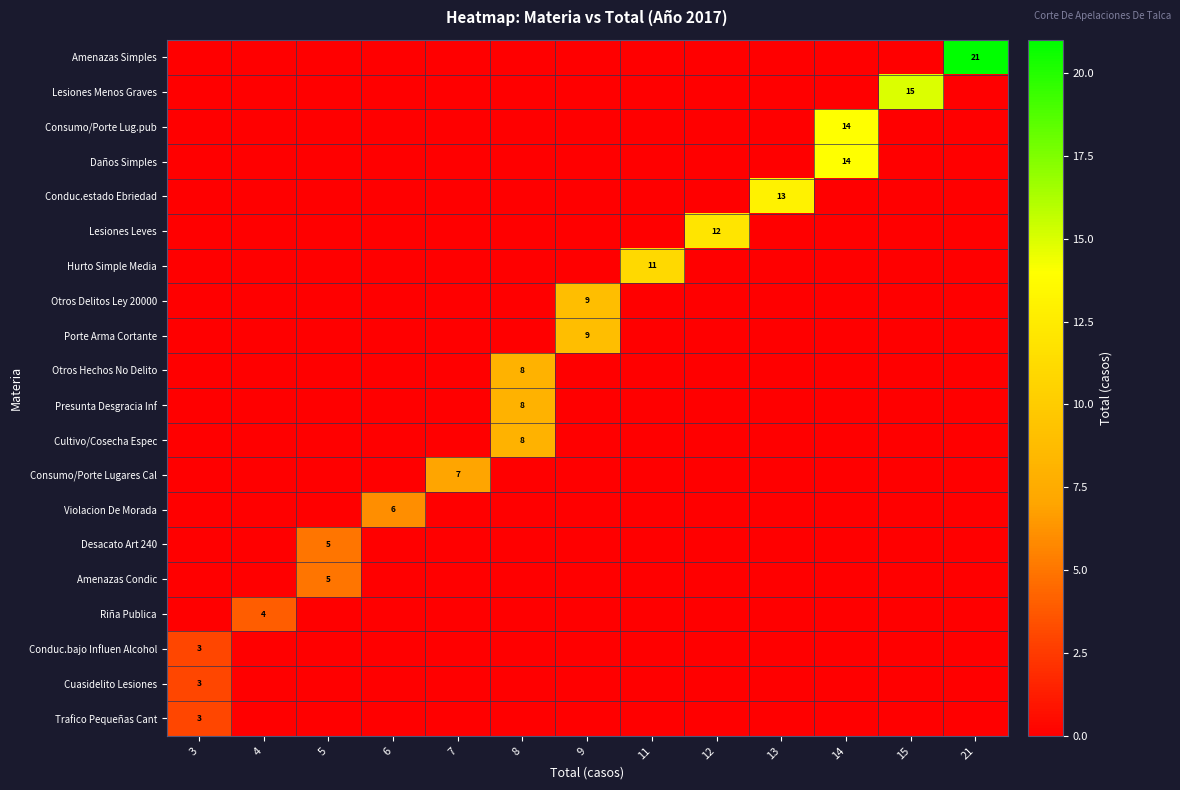

Is it true that Lesiones Leves equals 12 at 12?

True